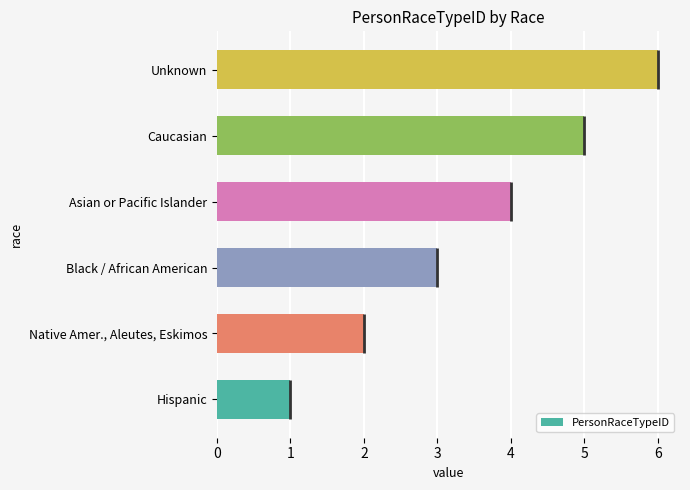

Which category has the highest value across all series?

Unknown